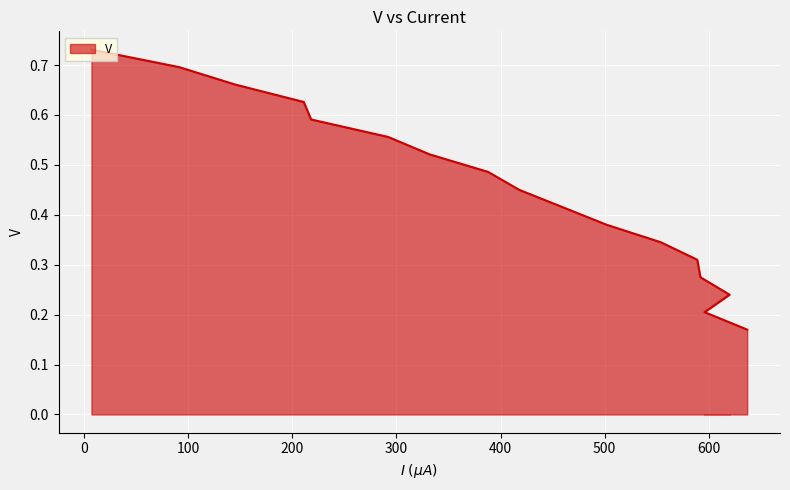

True or false: the data has more than 0 interior local peaks.

False